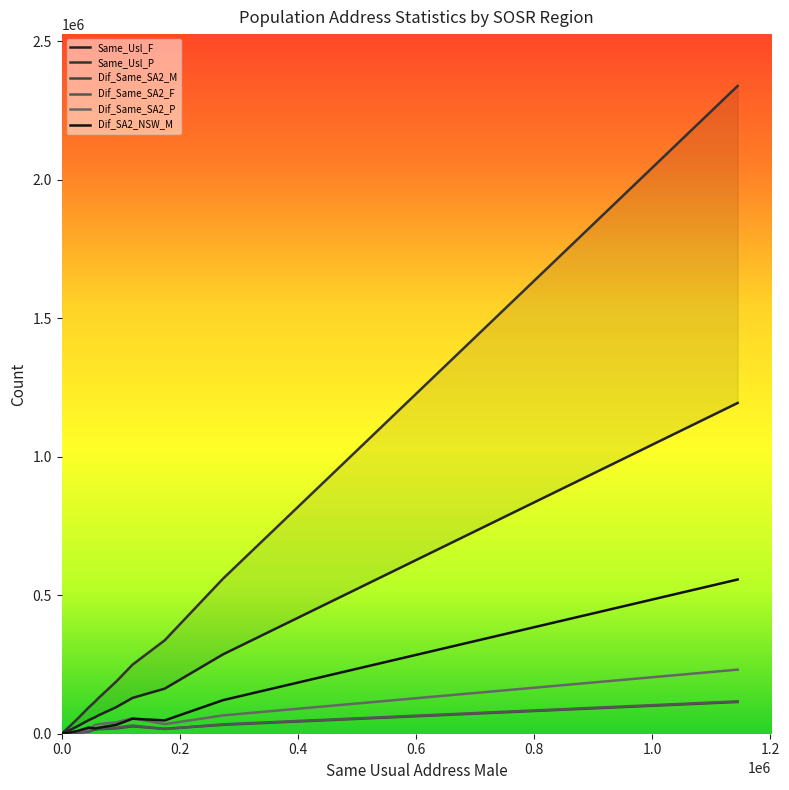

What is the maximum value for Same_Usl_P?

2339338